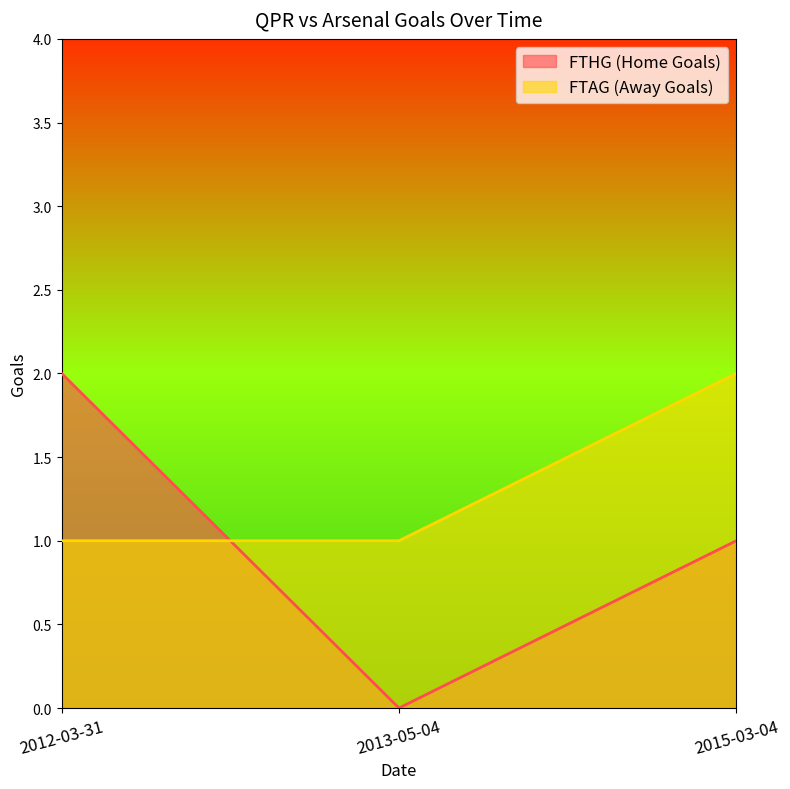

What is the sum of all FTAG values?

4